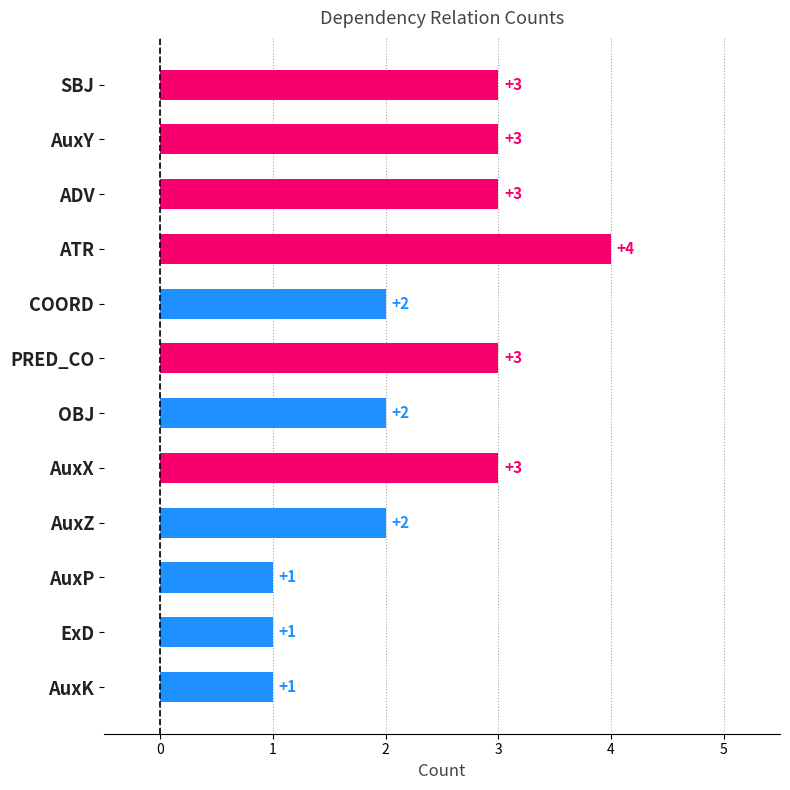

What is the value of the 12th bar from the top?

1